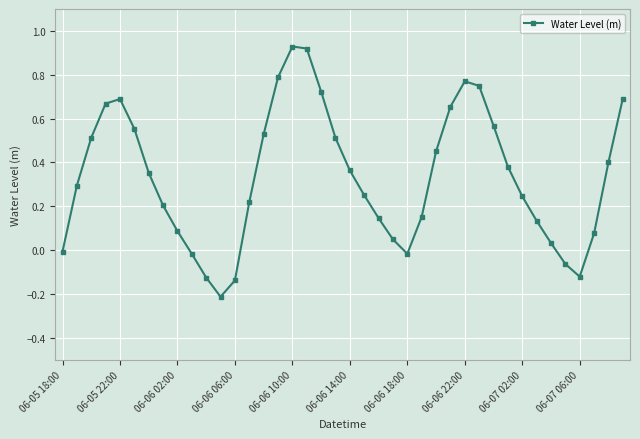

How many interior local valleys (lower than both neighbors) does the data have?

3